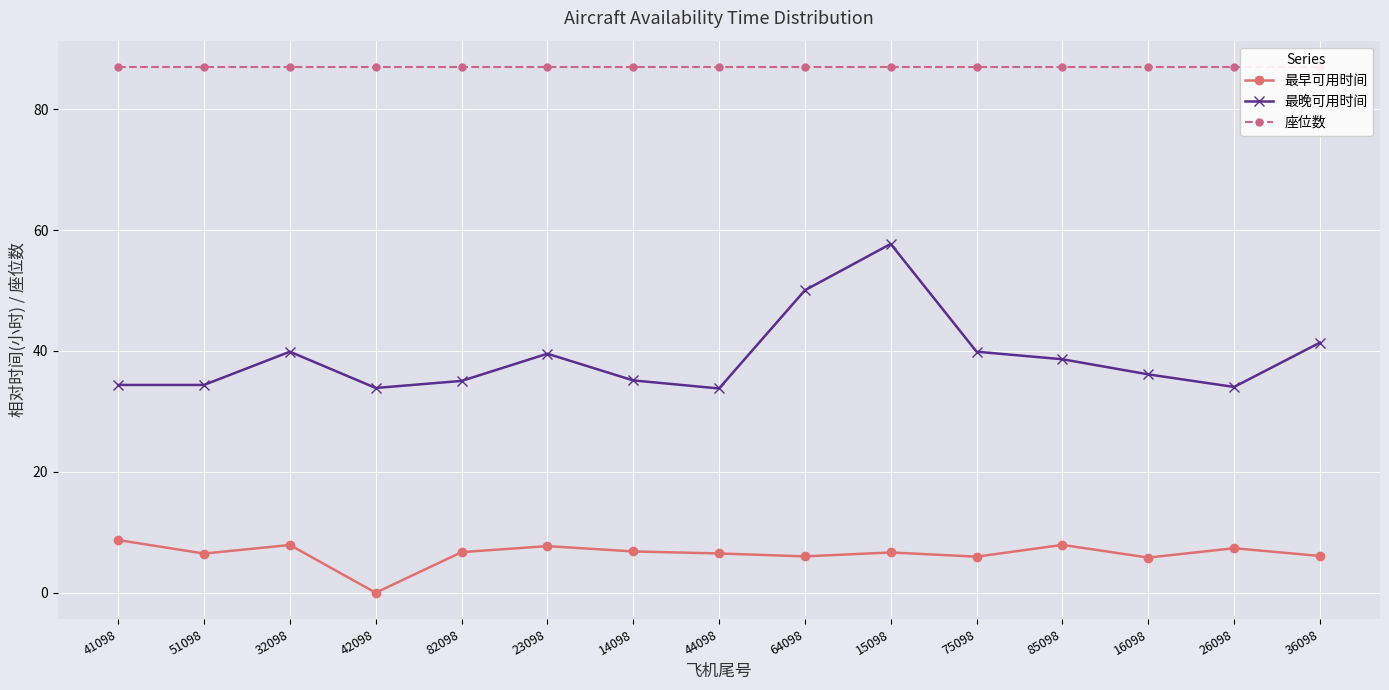

List the series in order of their overall mean, lowest first.

最早可用时间, 最晚可用时间, 座位数